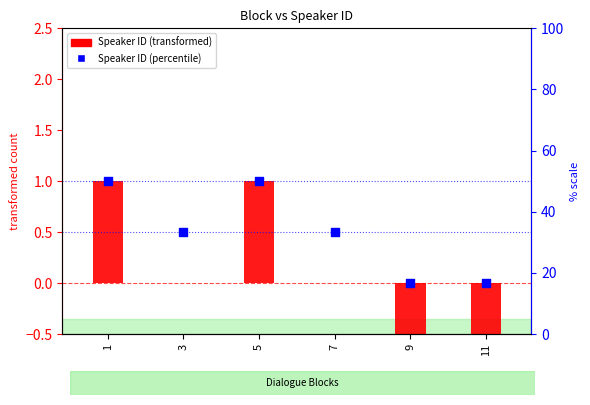

Which series has the widest spread of Y values?

Speaker ID (transformed)